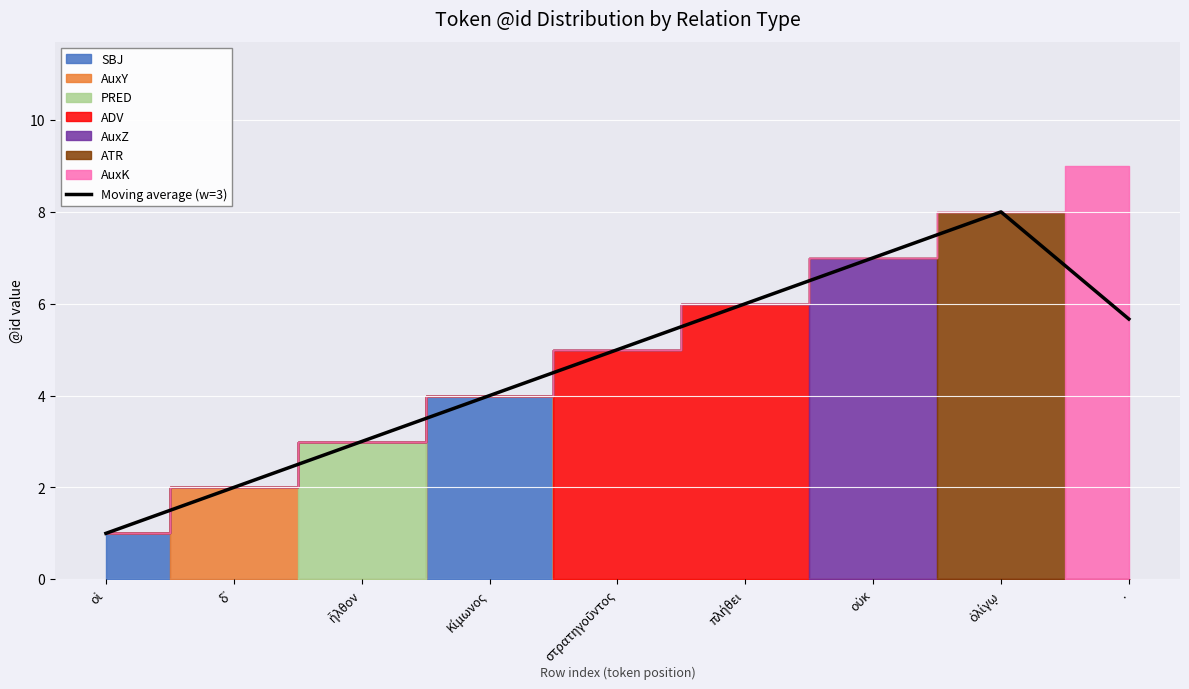

True or false: the data shows 7.0 at οὐκ.

True